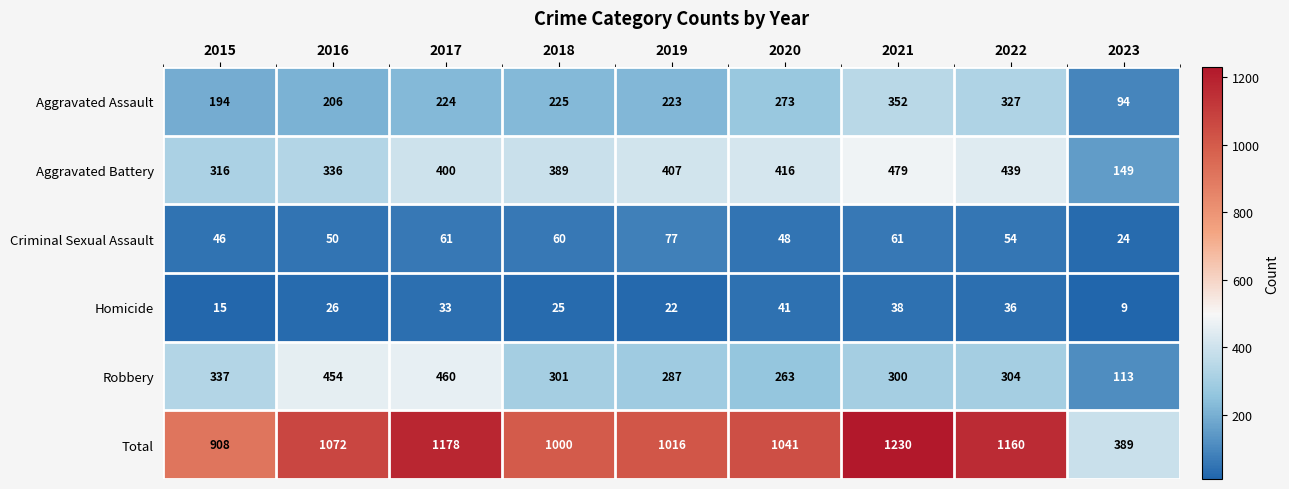

What is the approximate value of Homicide at 2021?

38